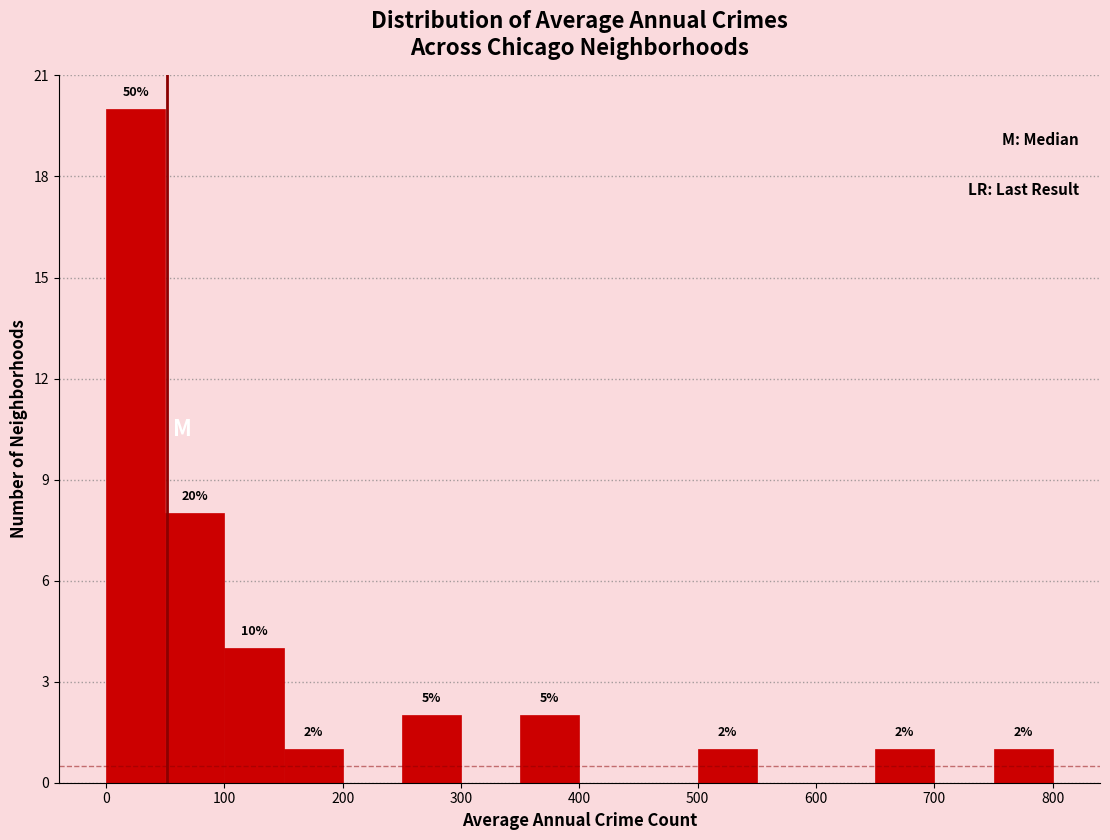

Over which range of the x-axis is the bar tallest?

0 to 50